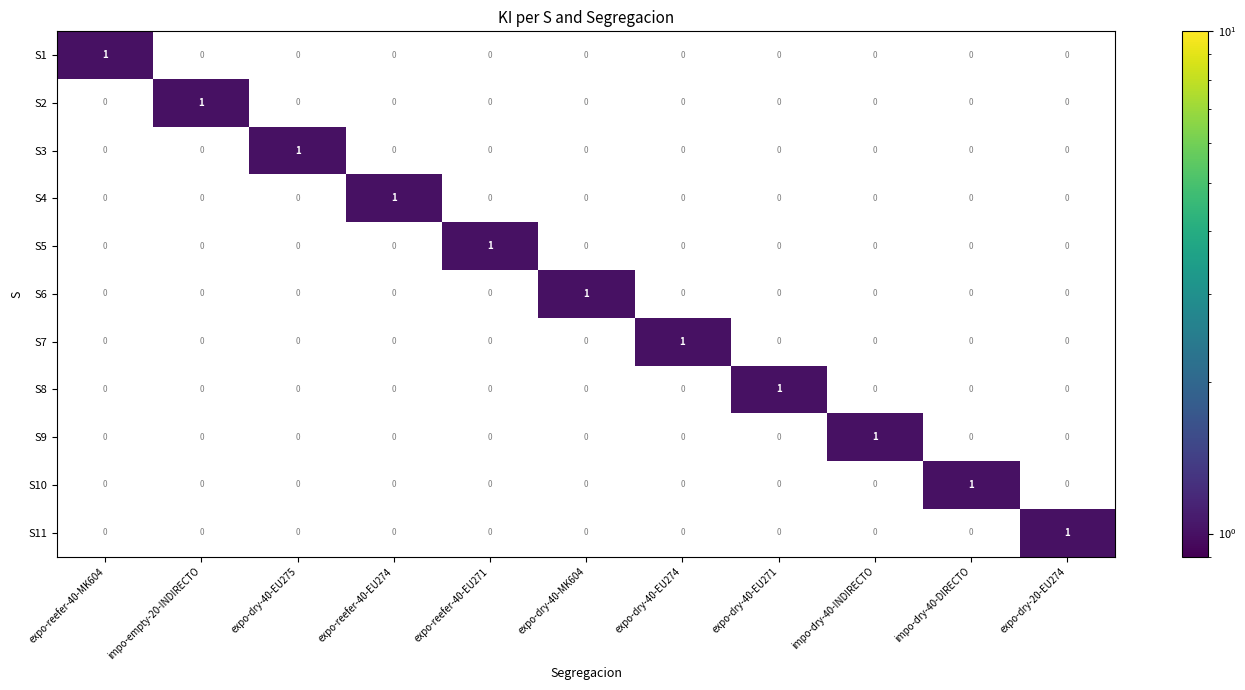

At how many categories does at least one series exceed 0?

11